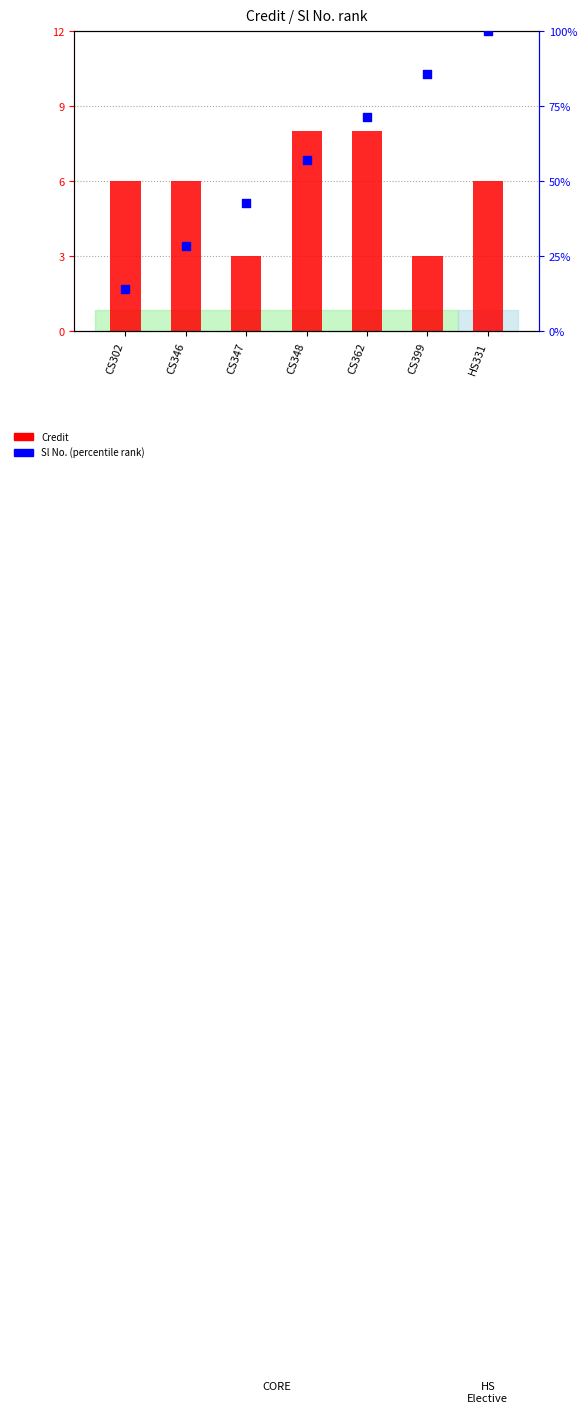

What is the total value across all series at HS331?

106.0